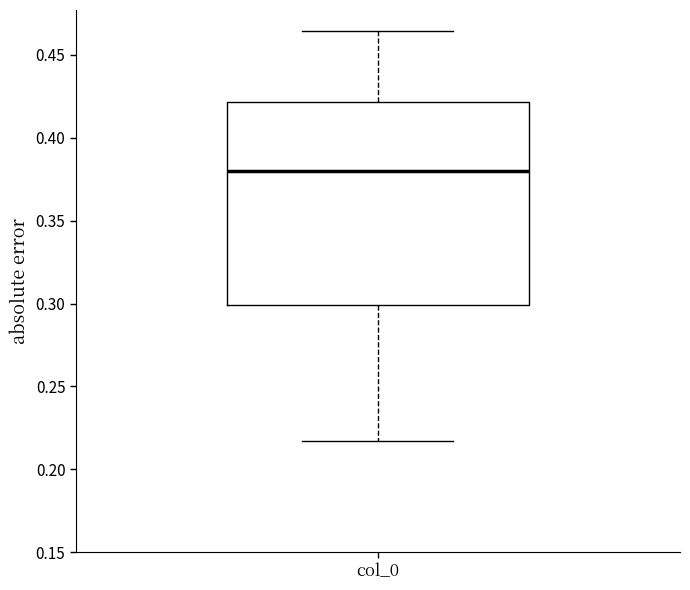

Transcribe this box plot: give where the median line is, the range the box spans, and where the two whiskers end, as read against the y-axis. The values are not printed on the chart, so give them approximately, as read against the axis.

median 0.380, box 0.300 to 0.420, whiskers 0.215 to 0.465